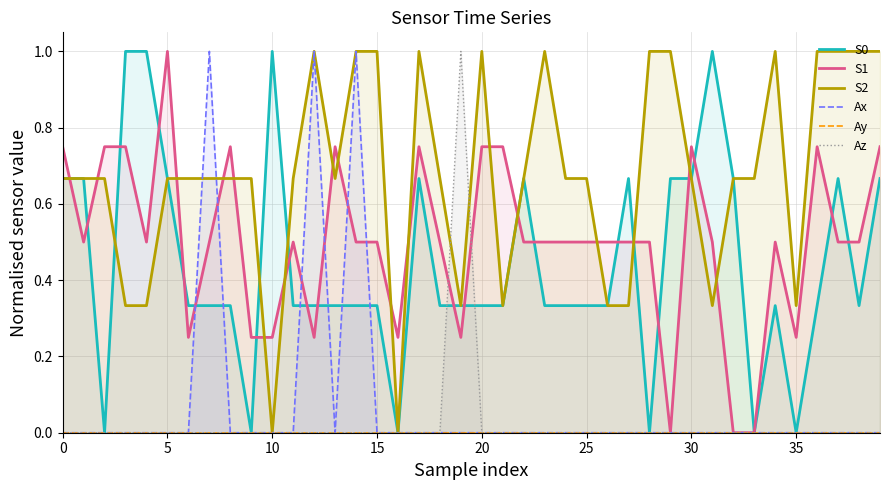

How many interior local valleys does the S1 series have?

8